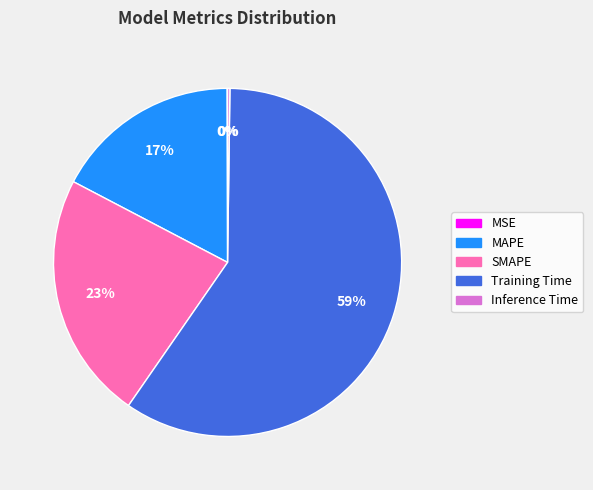

Does any single category account for the majority?

Yes